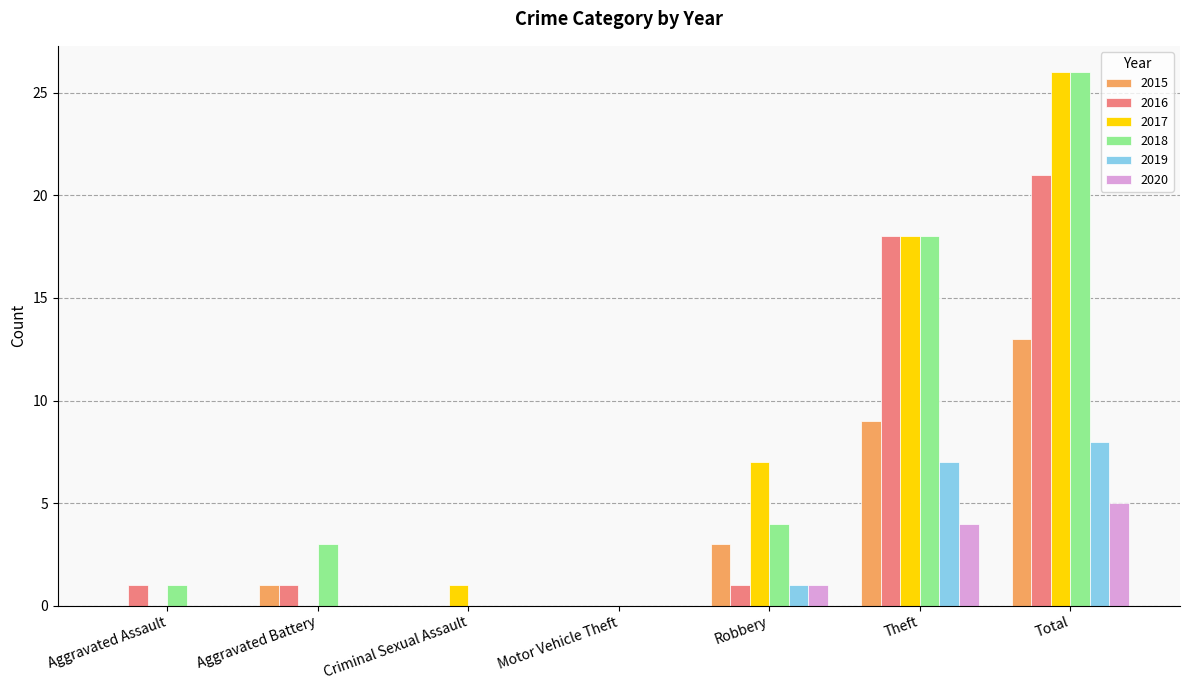

Which series has the widest spread of values?

2017